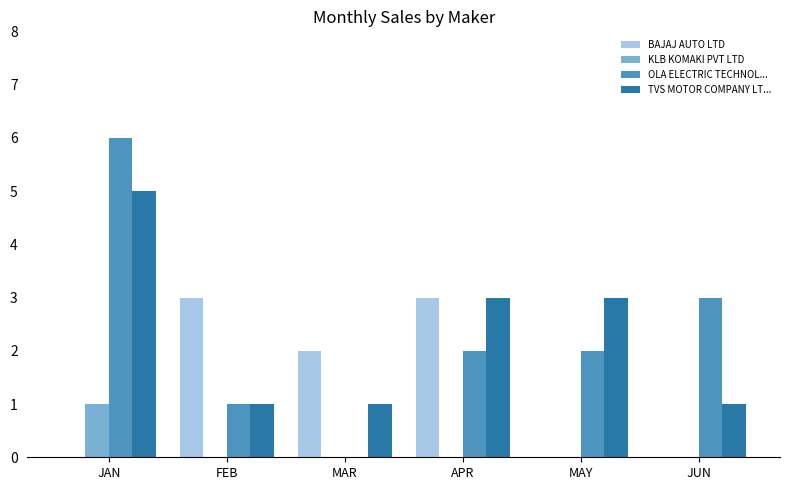

How many groups of bars are there?

6